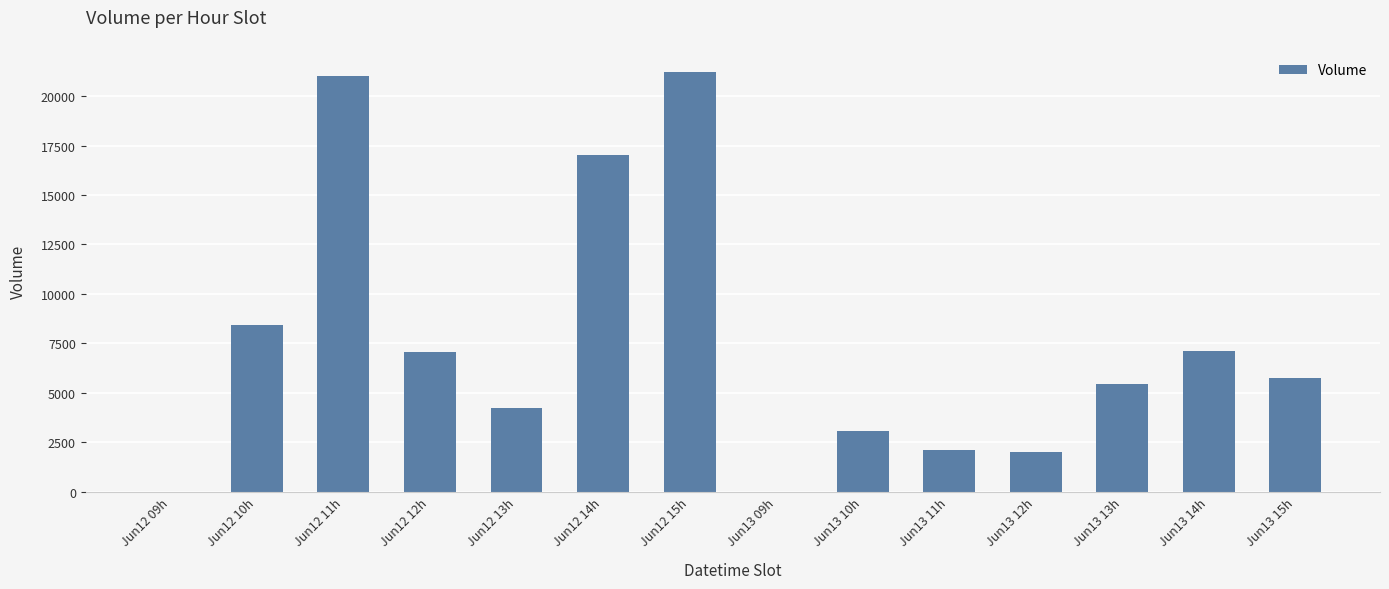

Is it true that the value at Jun13 09h is 8903?

False